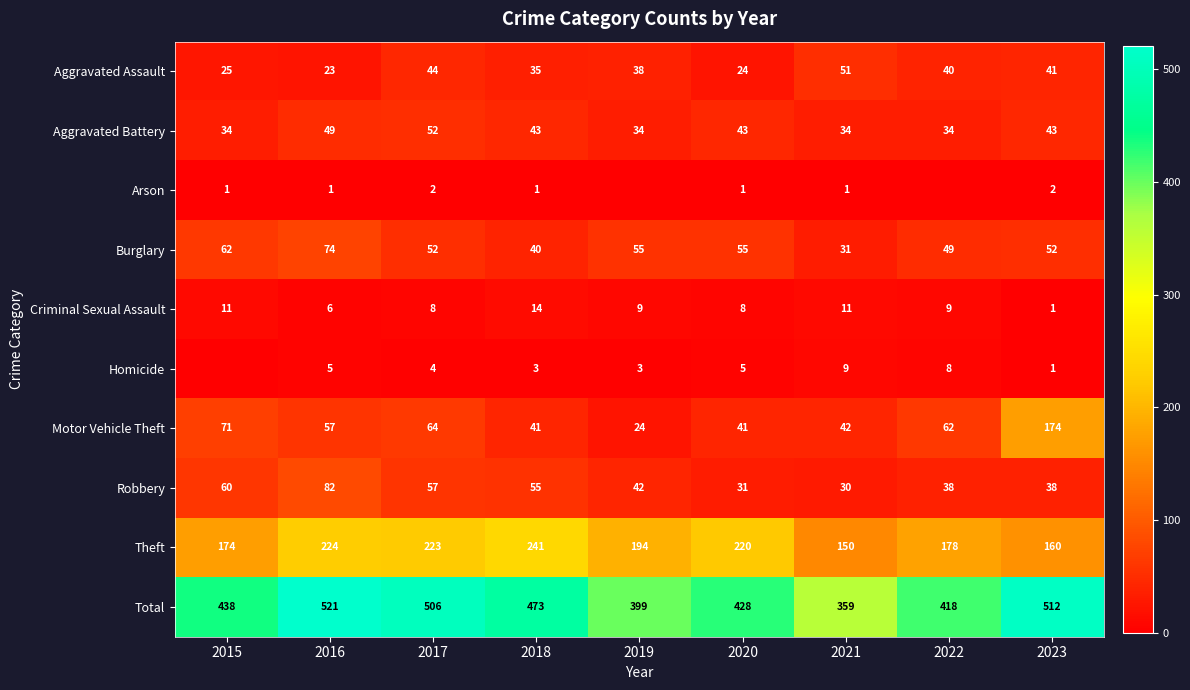

Is the value of Aggravated Assault at 2020 greater than the value of Homicide at 2023?

Yes